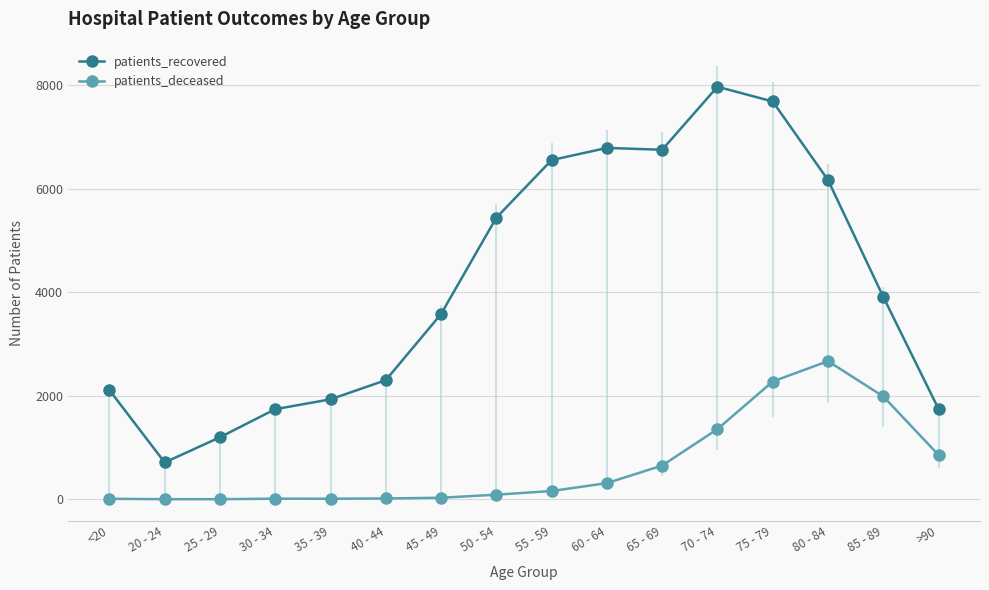

Which series has the largest range (max minus min)?

patients_recovered